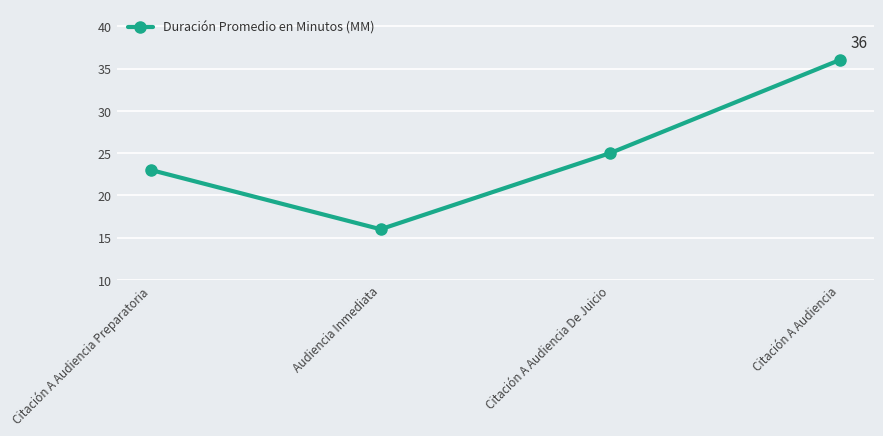

What is the sum of all values?

100